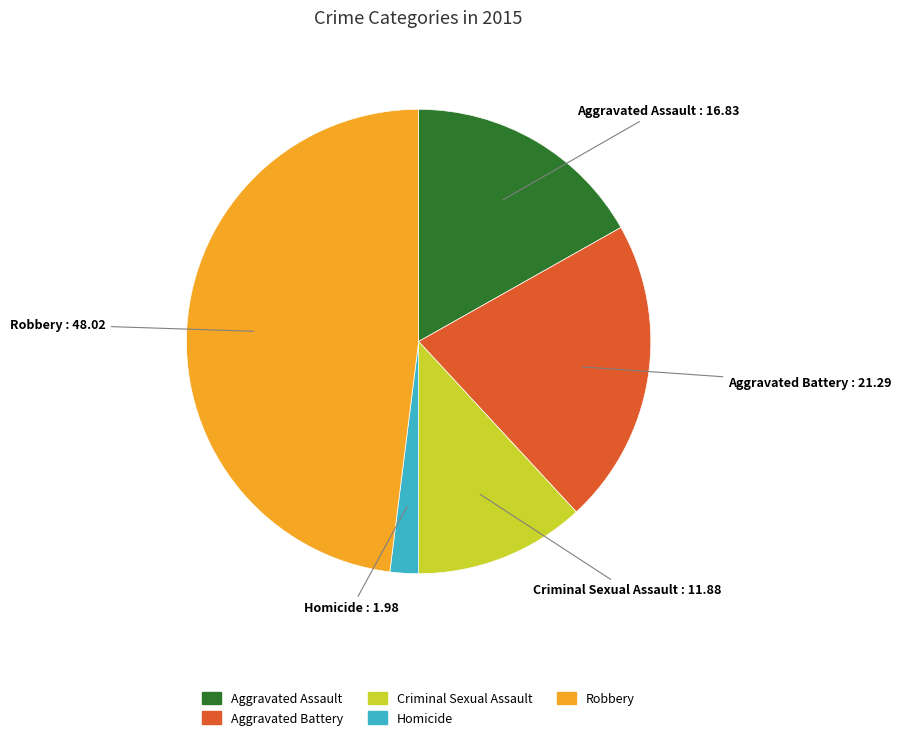

Between Homicide and Criminal Sexual Assault, which is larger?

Criminal Sexual Assault